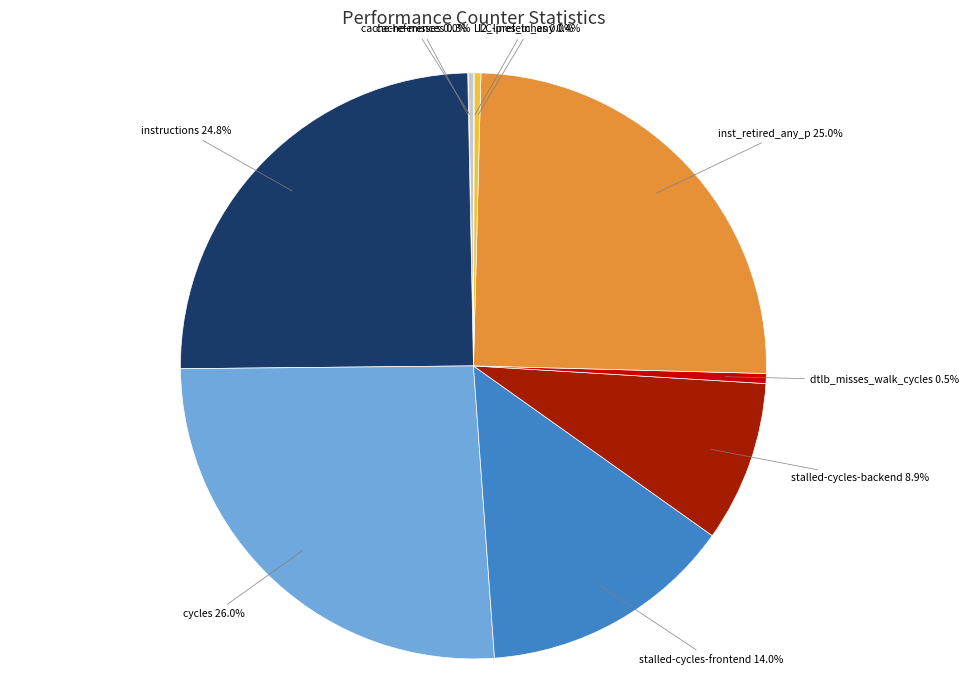

Is there any slice that represents more than half of the pie?

No